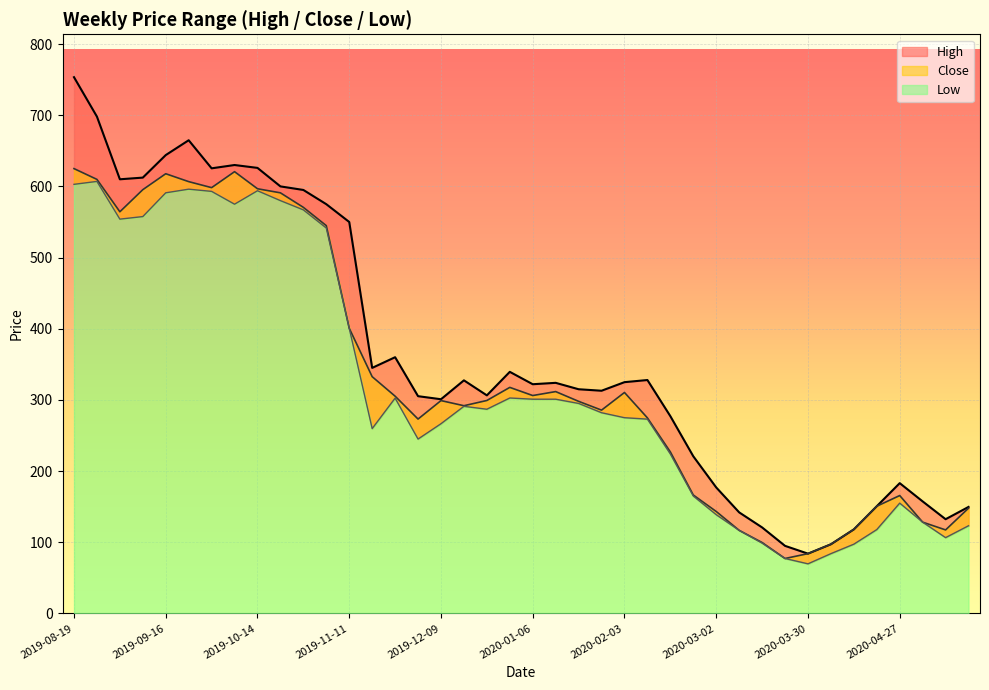

How many interior local peaks does the Low series have?

7